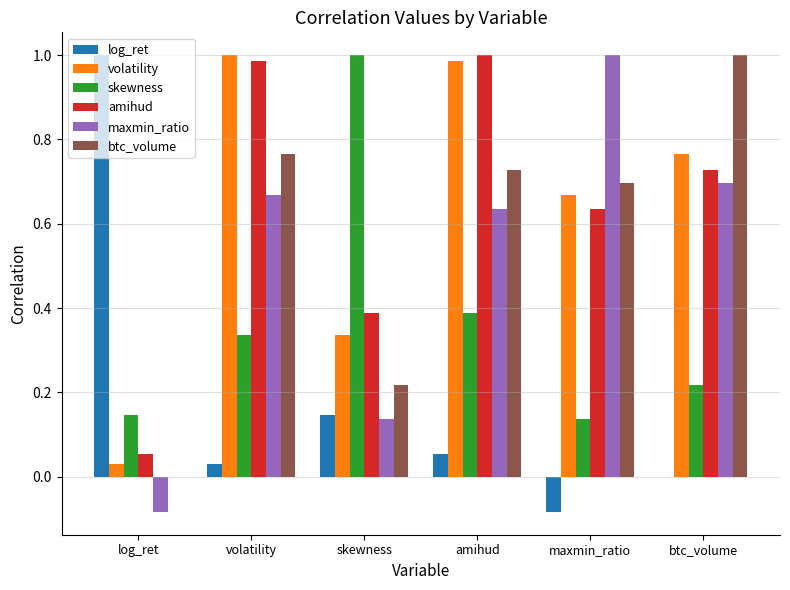

At which label is btc_volume closest to 0?

log_ret